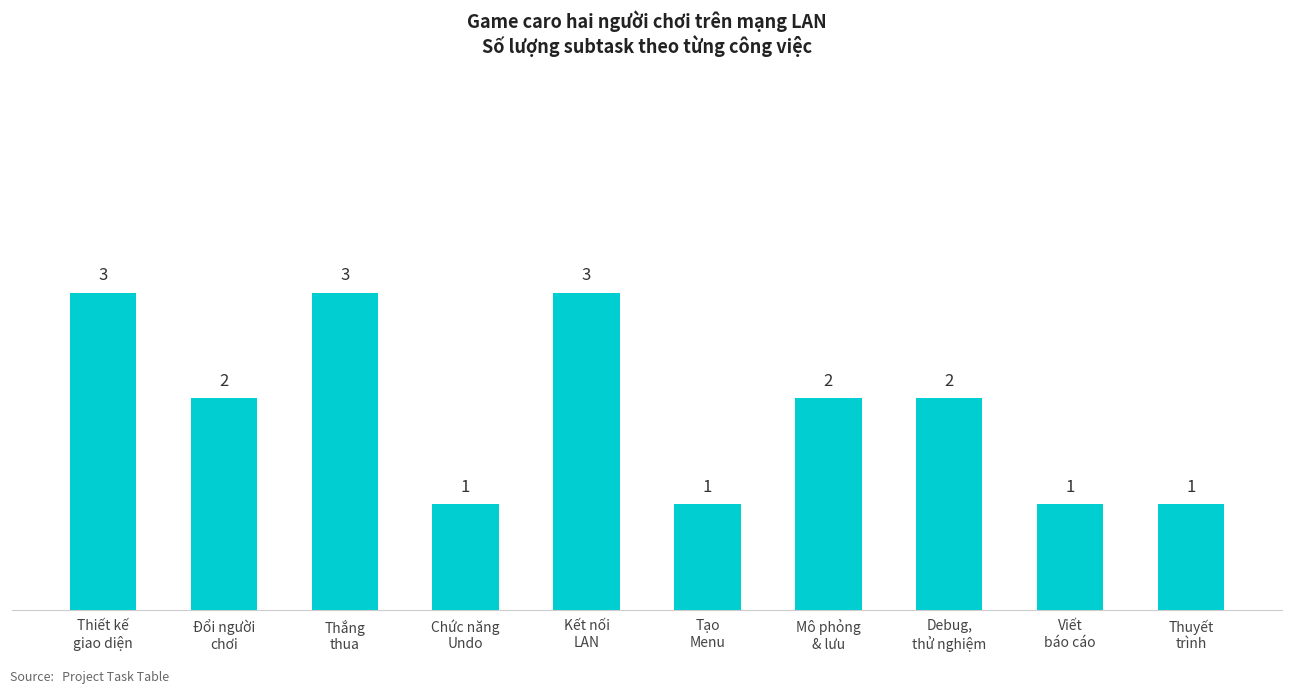

Reading right to left, transcribe all the data shown in this chart.

Thuyết
trình=1	Viết
báo cáo=1	Debug,
thử nghiệm=2	Mô phỏng
& lưu=2	Tạo
Menu=1	Kết nối
LAN=3	Chức năng
Undo=1	Thắng
thua=3	Đổi người
chơi=2	Thiết kế
giao diện=3